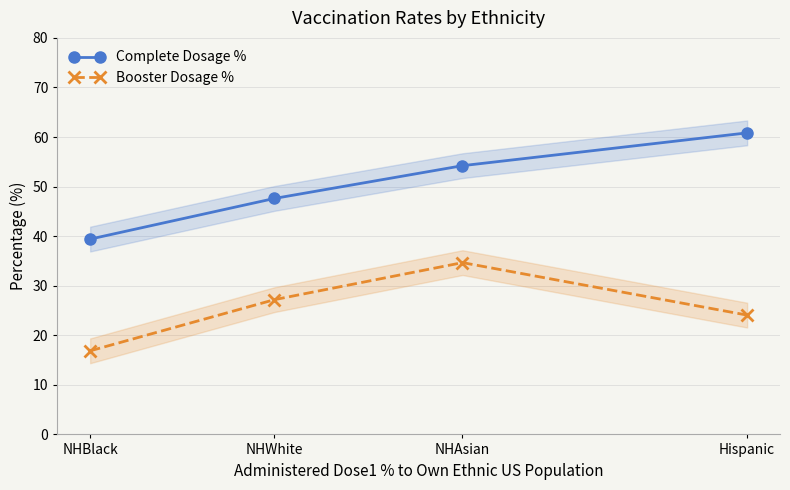

What is the difference between the highest and lowest values at NHWhite?

20.4